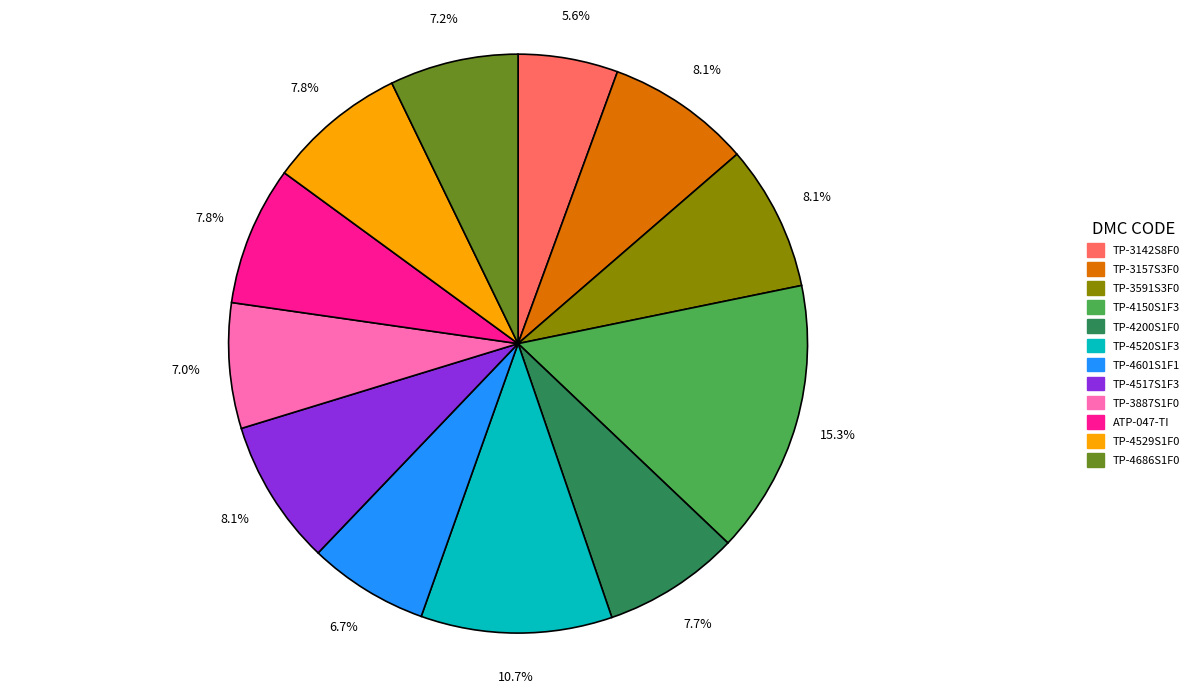

What percentage is the TP-4150S1F3 slice, to the nearest percent?

15%